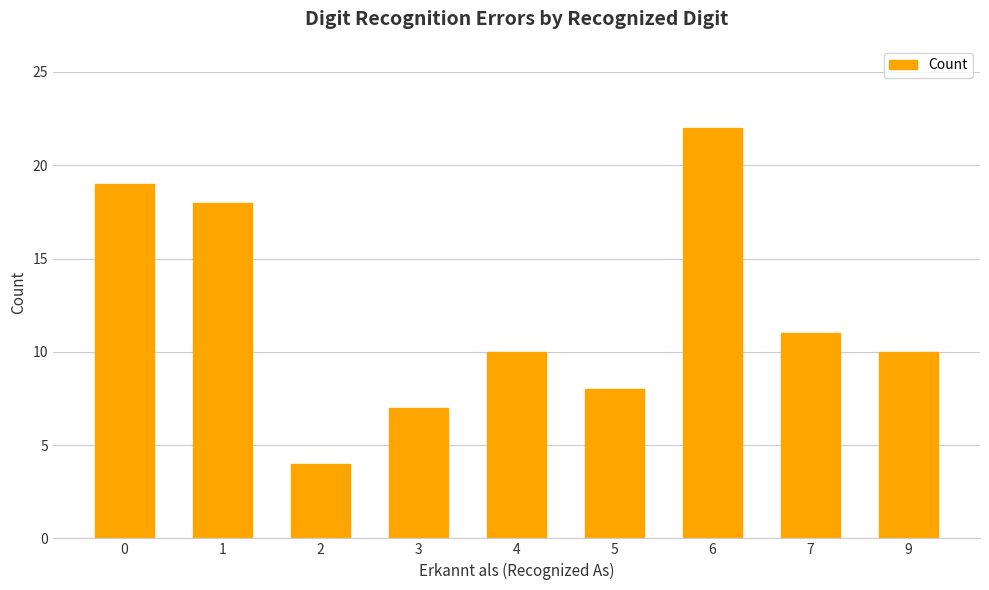

What is the value of the 5th bar from the left?

10